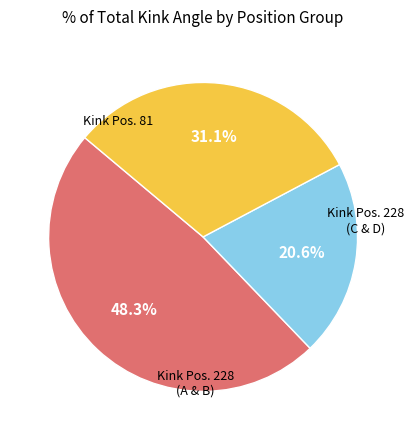

How many segments does this pie chart have?

3